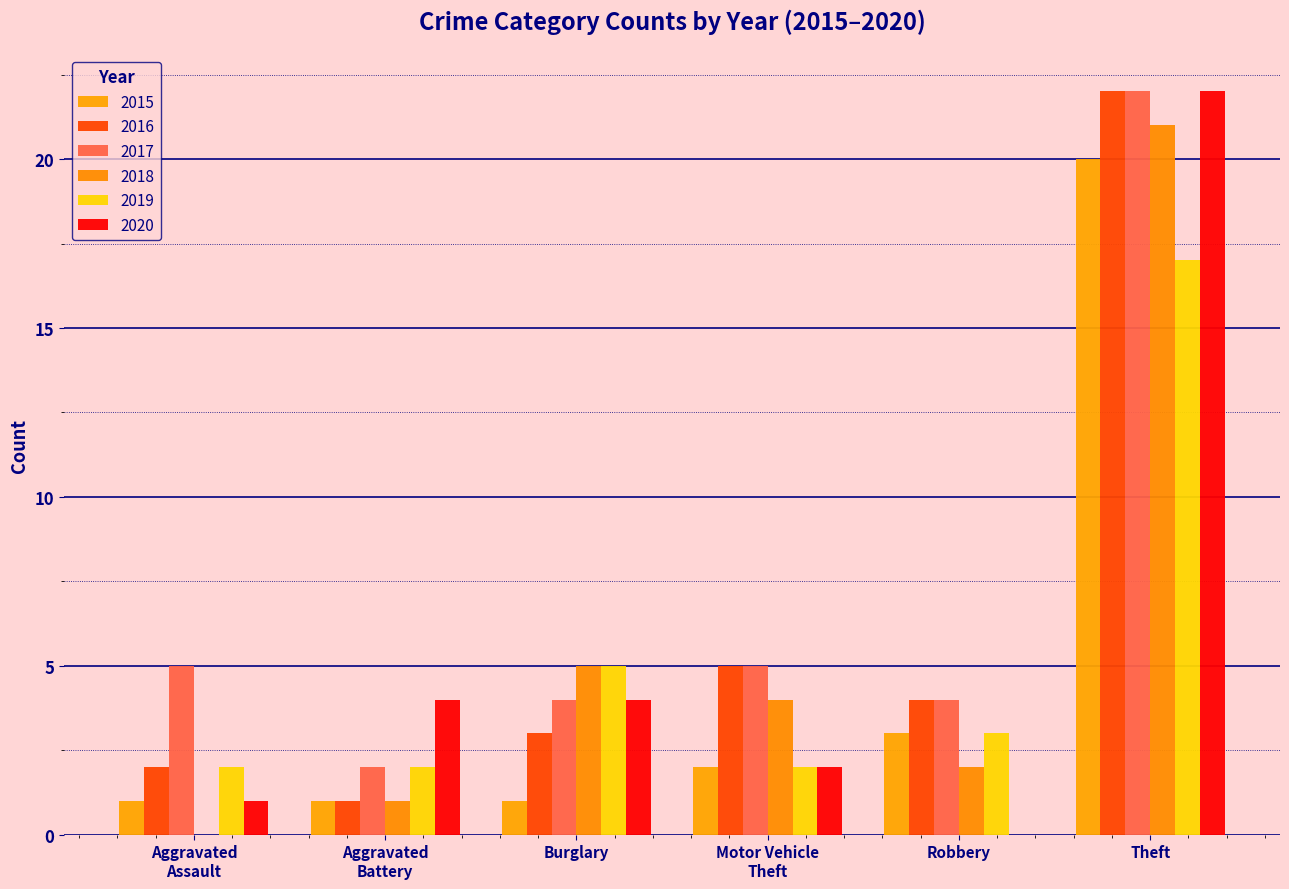

What is the total value across all series at Robbery?

16